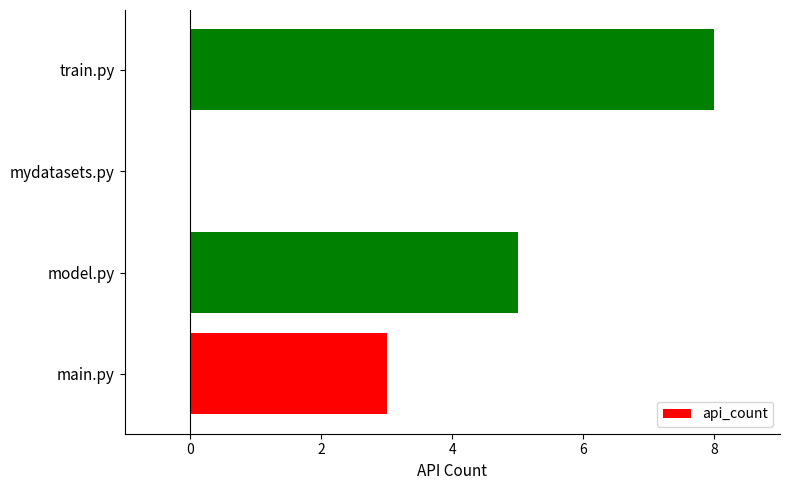

What is the sum of the values at mydatasets.py and train.py?

8